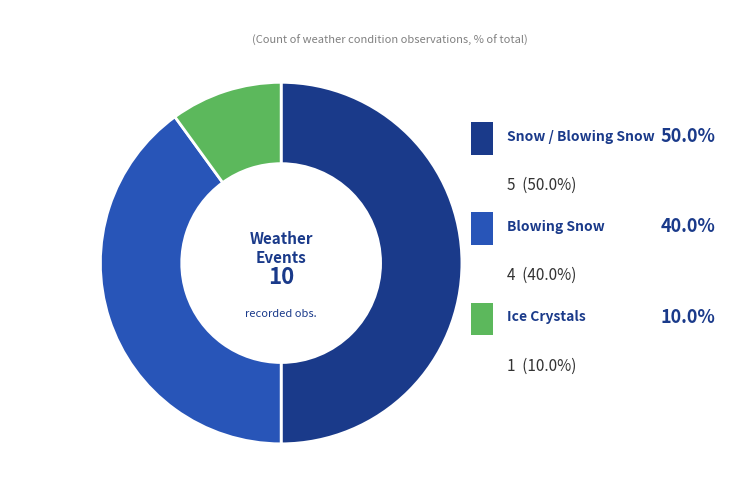

To the nearest percent, what is the difference between the Ice Crystals and Blowing Snow slice percentages?

30%